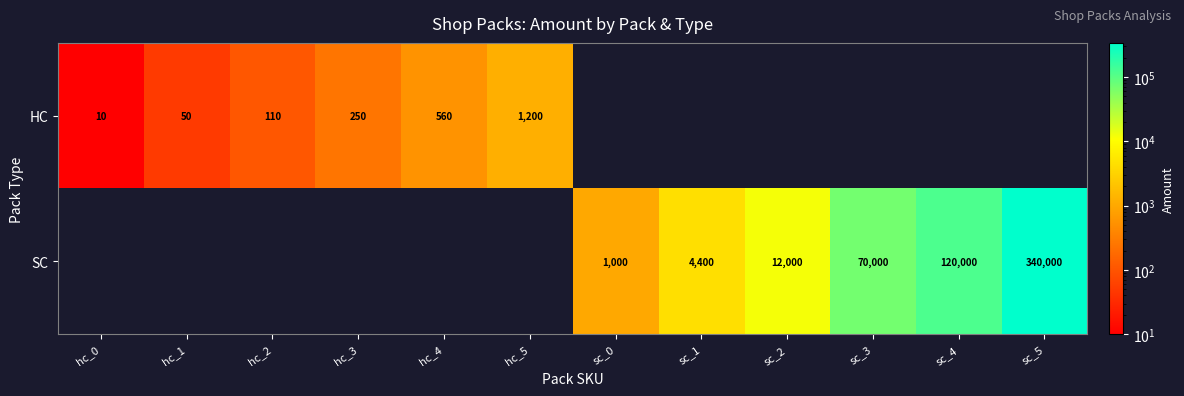

What is the difference between the HC values at hc_2 and hc_1?

60